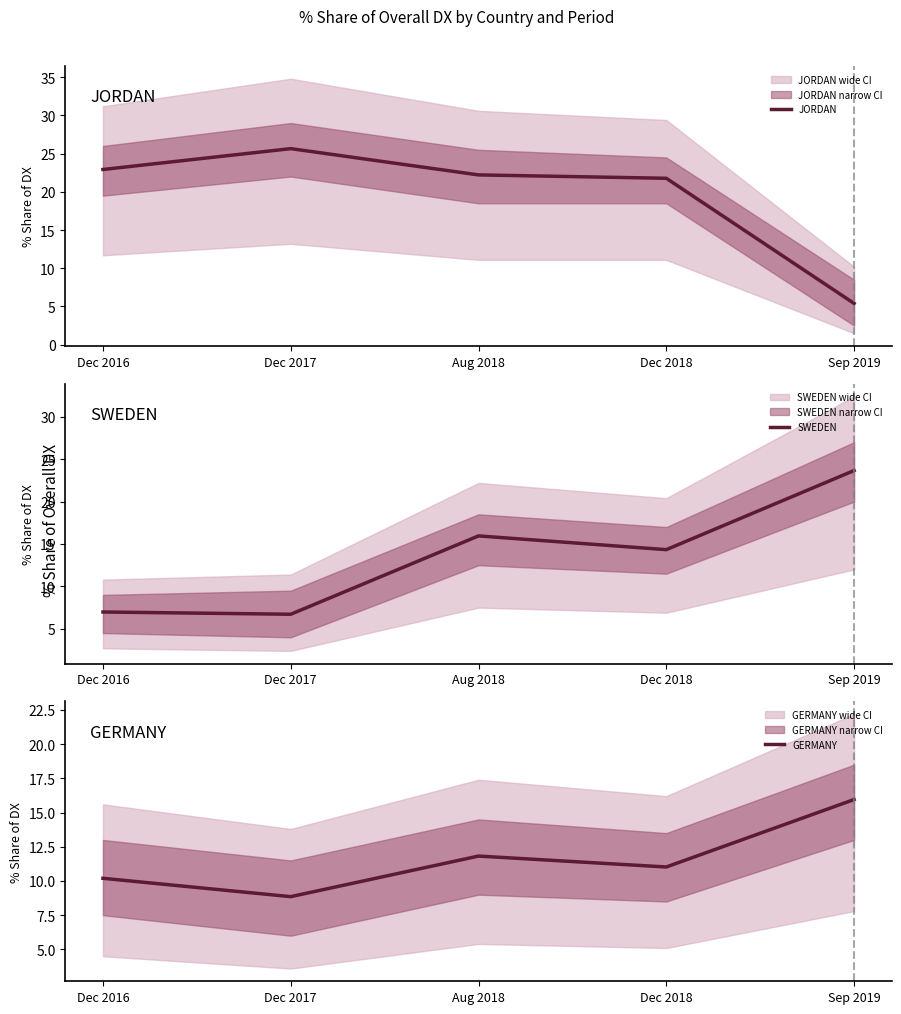

The value of GERMANY at Dec 2017 is 8.9. True or false?

True